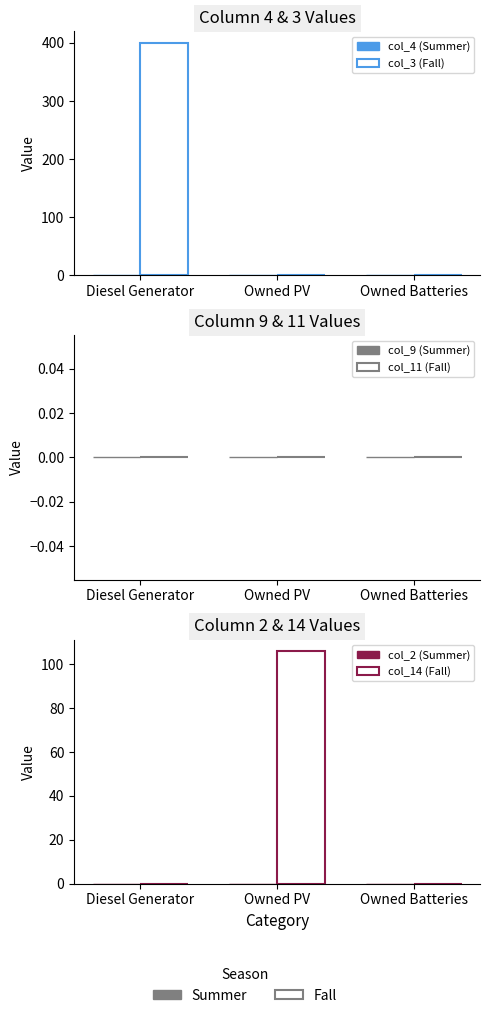

What is the total value across all series at Diesel Generator?

400